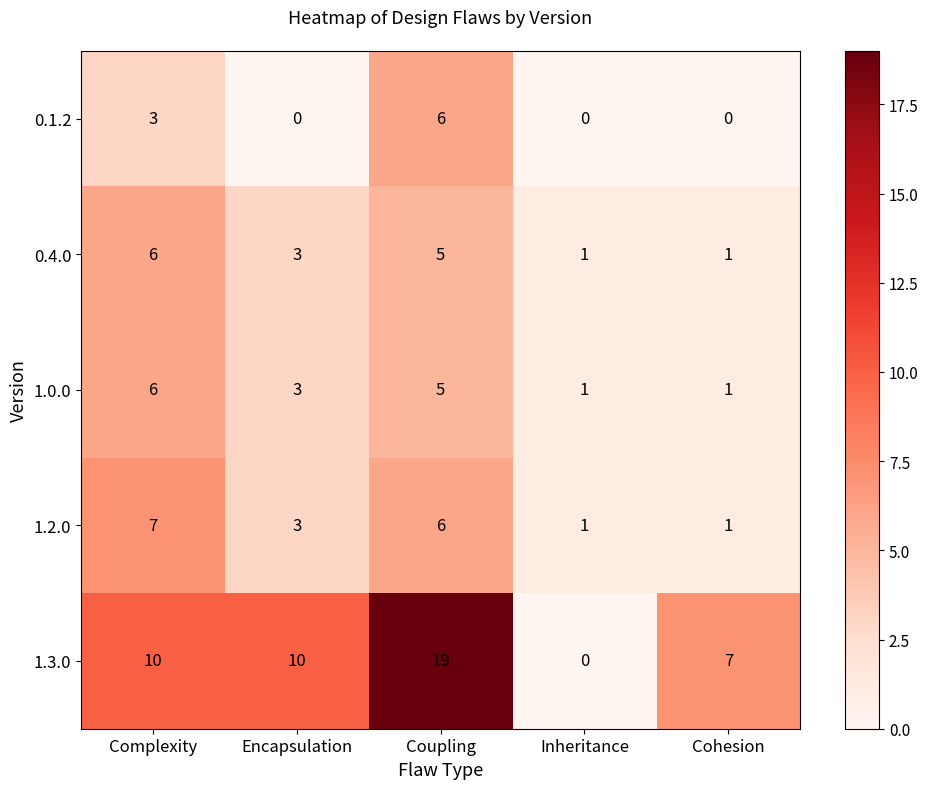

Count the number of categories in the chart.

5